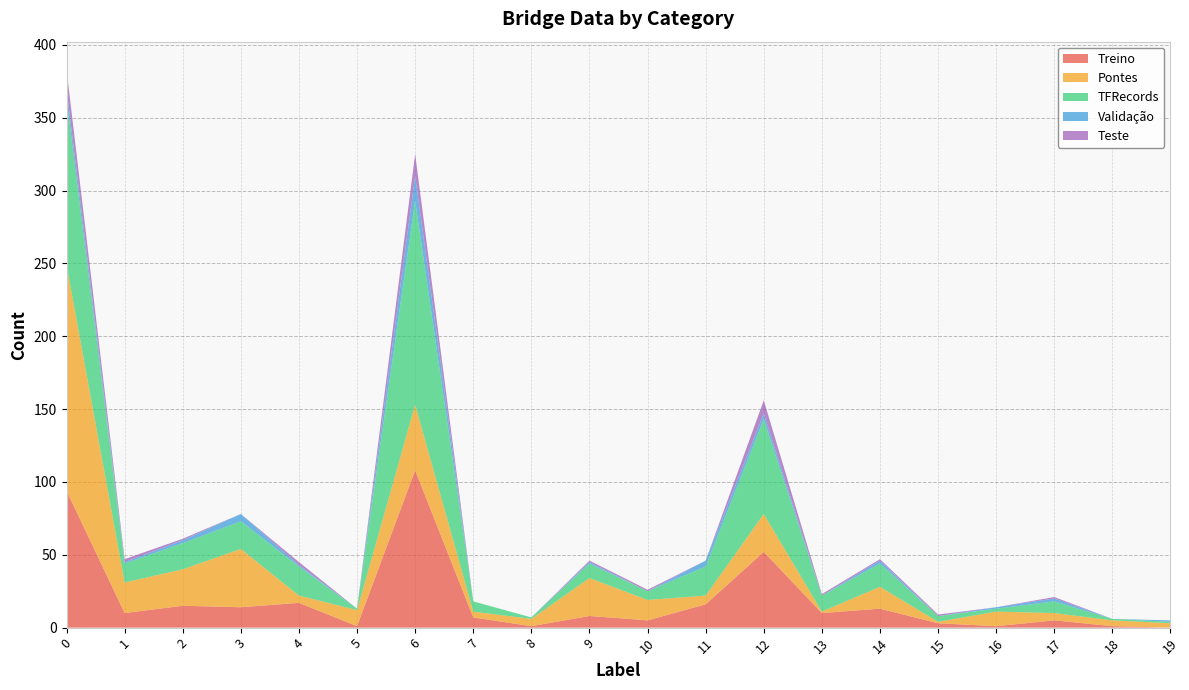

Reading left to right, list all the values displayed in this chart.

Treino: 94	10	15	14	17	1	108	7	1	8	5	16	52	10	13	3	1	5	1	0
Pontes: 155	21	25	40	5	11	45	4	5	26	14	6	26	1	15	1	10	5	4	3
TFRecords: 114	13	18	19	20	1	140	7	1	10	6	20	65	11	16	4	2	8	1	1
Validação: 7	1	2	5	1	0	17	0	0	1	0	4	4	0	2	0	1	2	0	1
Teste: 13	2	1	0	2	0	15	0	0	1	1	0	9	1	1	1	0	1	0	0